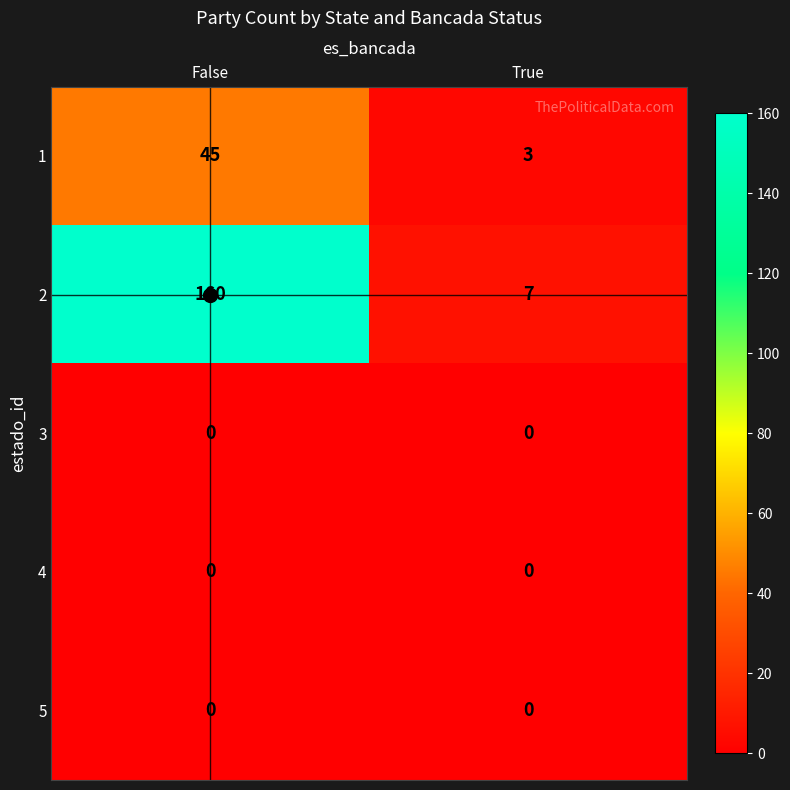

Rank the categories by 1 value from lowest to highest.

True, False